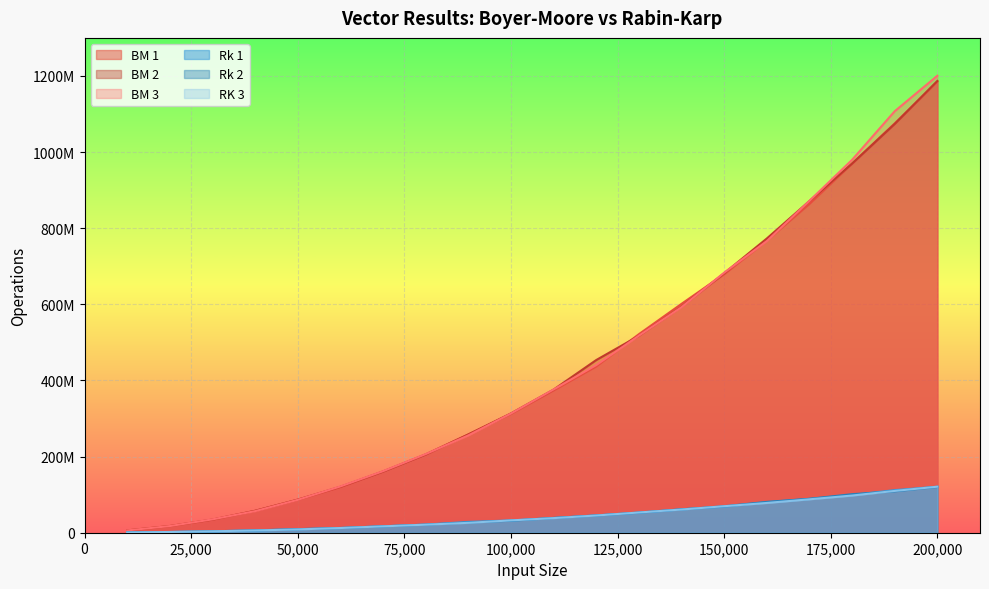

What is the difference between the BM 2 values at 180000 and 120000?

516125938